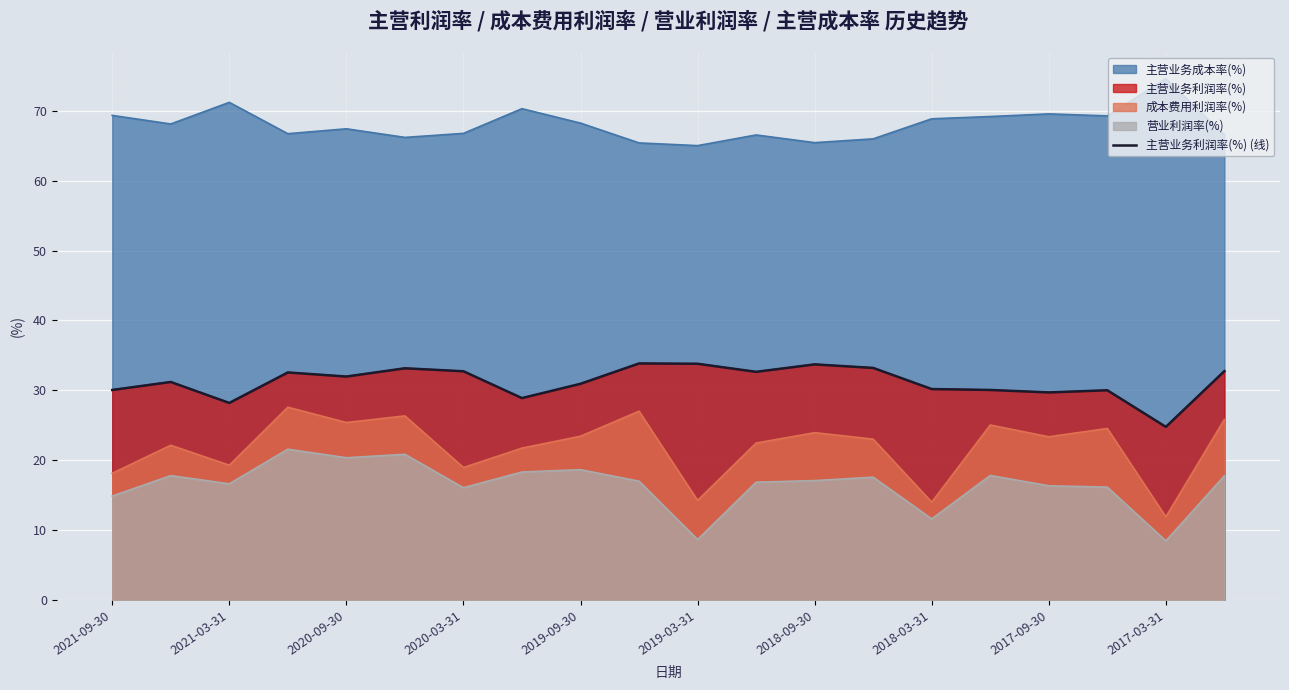

What is the difference between the maximum and minimum values?

9.1